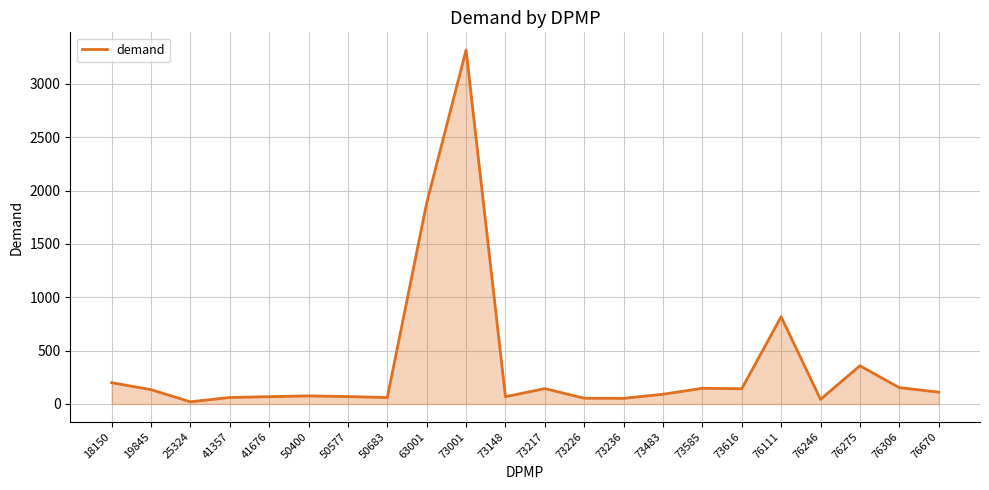

How many values are below 110?

11